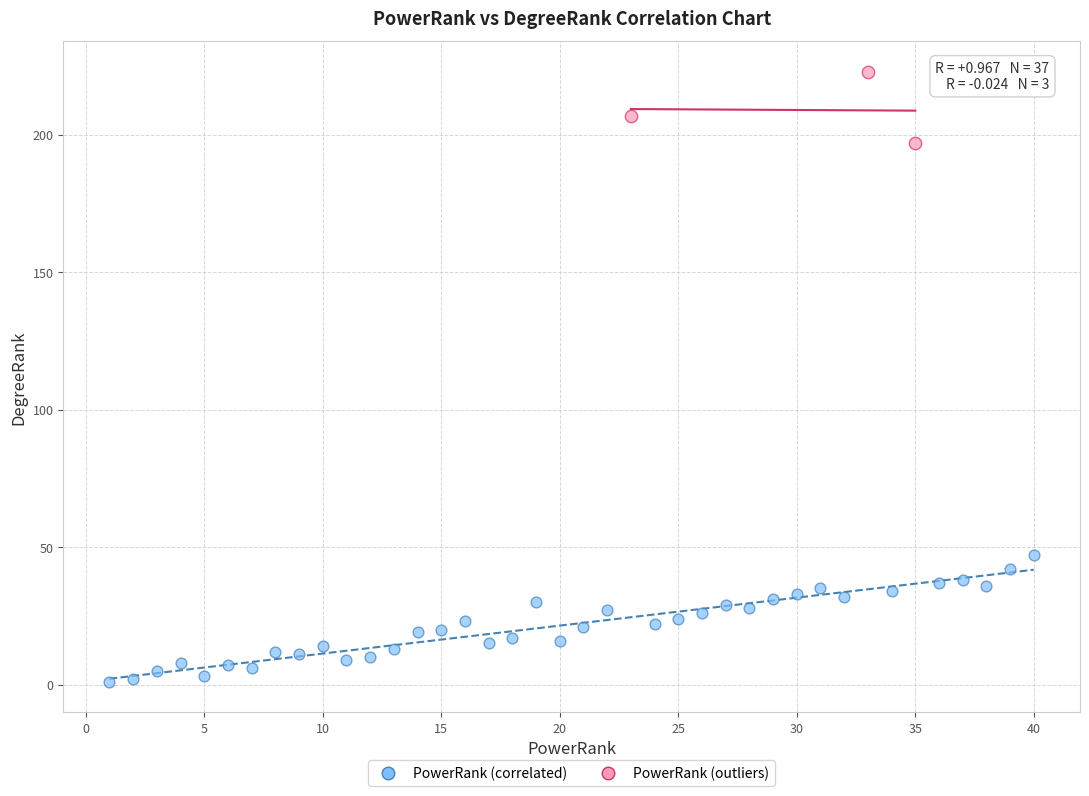

Which series contains the lowest Y value?

PowerRank (correlated)